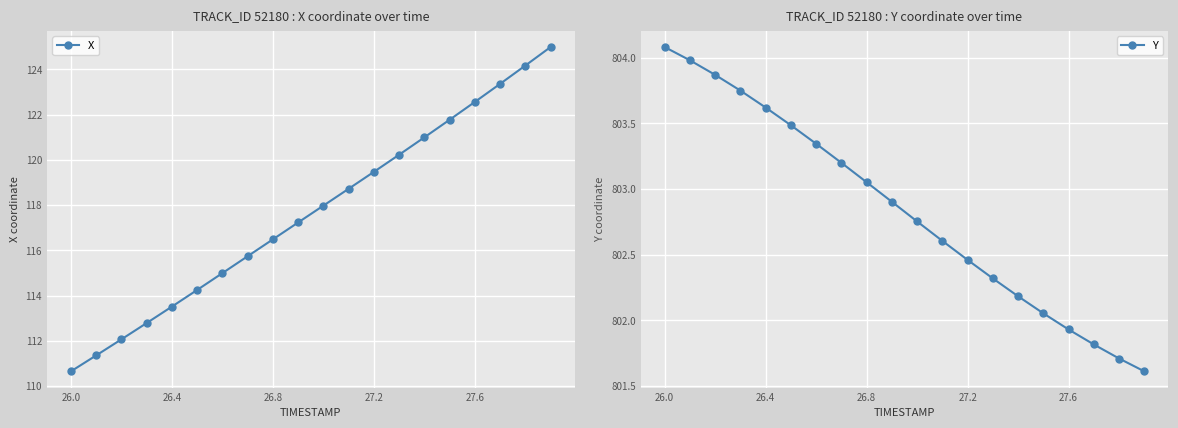

Reading left to right, extract all data points from this chart.

X: 110.7	111.4	112.1	112.8	113.5	114.2	115.0	115.7	116.5	117.2	118.0	118.7	119.5	120.2	121.0	121.8	122.6	123.4	124.2	125.0
Y: 804.1	804.0	803.9	803.7	803.6	803.5	803.3	803.2	803.1	802.9	802.8	802.6	802.5	802.3	802.2	802.1	801.9	801.8	801.7	801.6